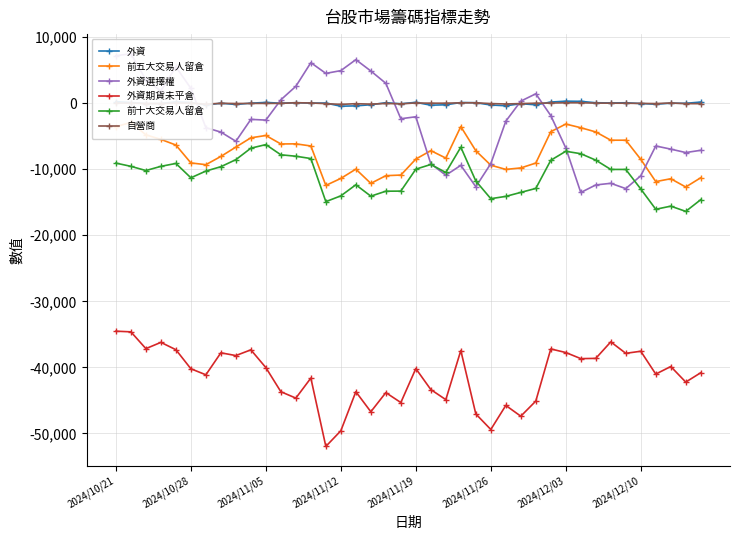

Is this an area chart (filled region under the line)?

No